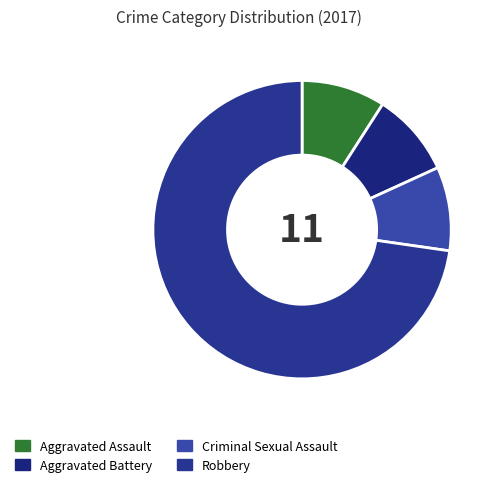

Count the number of slices in the pie.

4